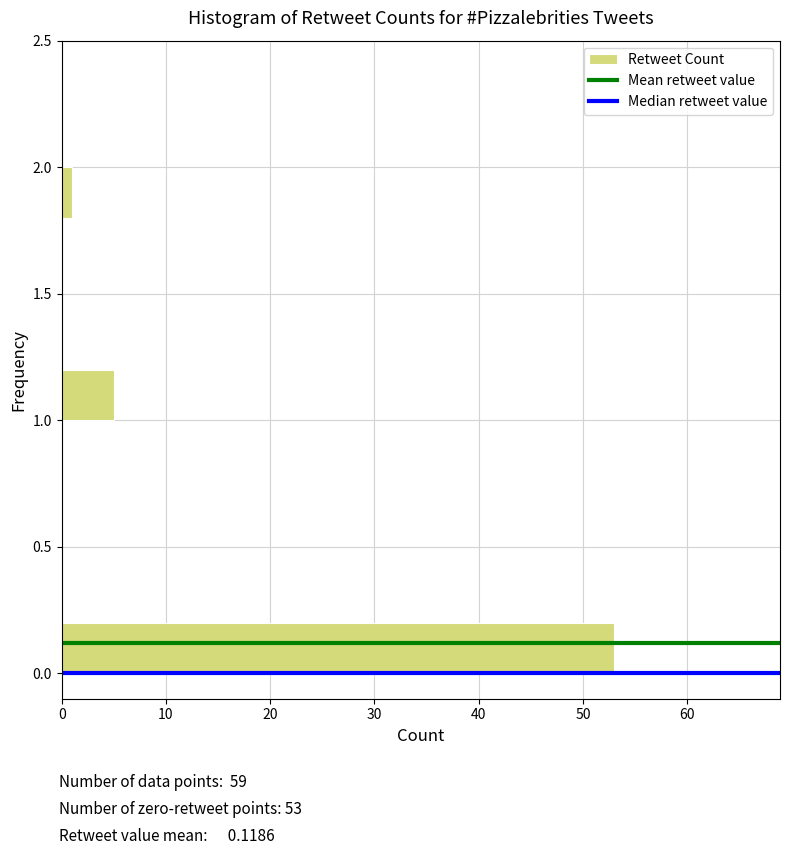

Over which range of the y-axis is the bar longest?

0.0 to 0.2